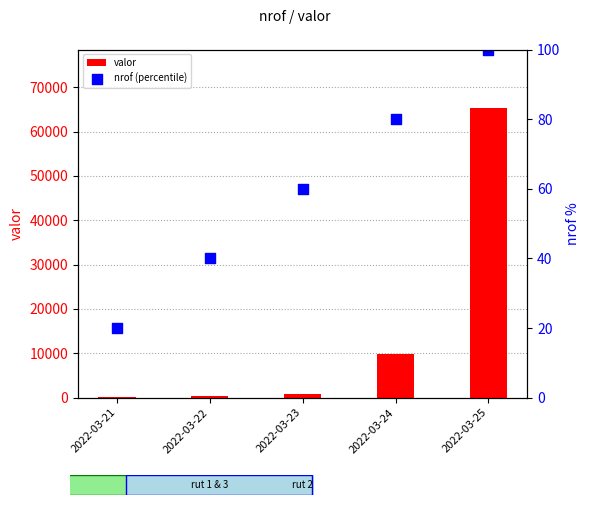

At which category is the sum across all series the highest?

2022-03-25